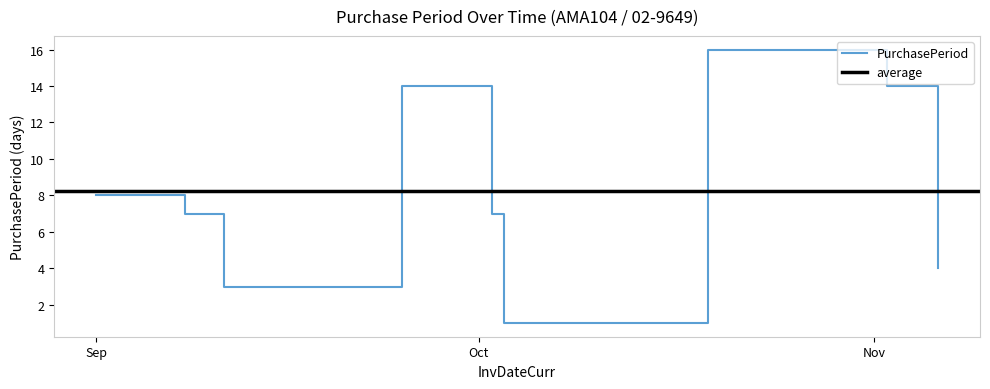

The value at 2017-09-25 is 20. True or false?

False